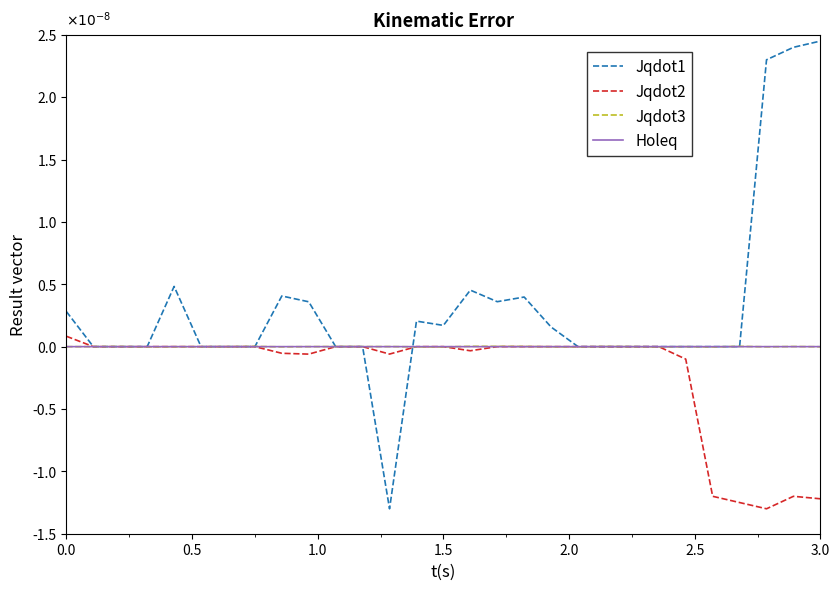

At how many categories does at least one series exceed 0?

19